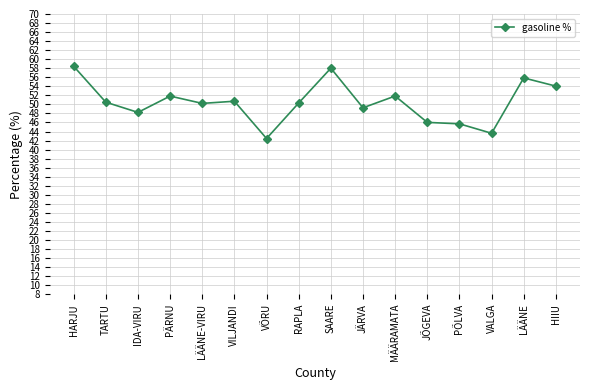

How many distinct data groups are displayed?

1